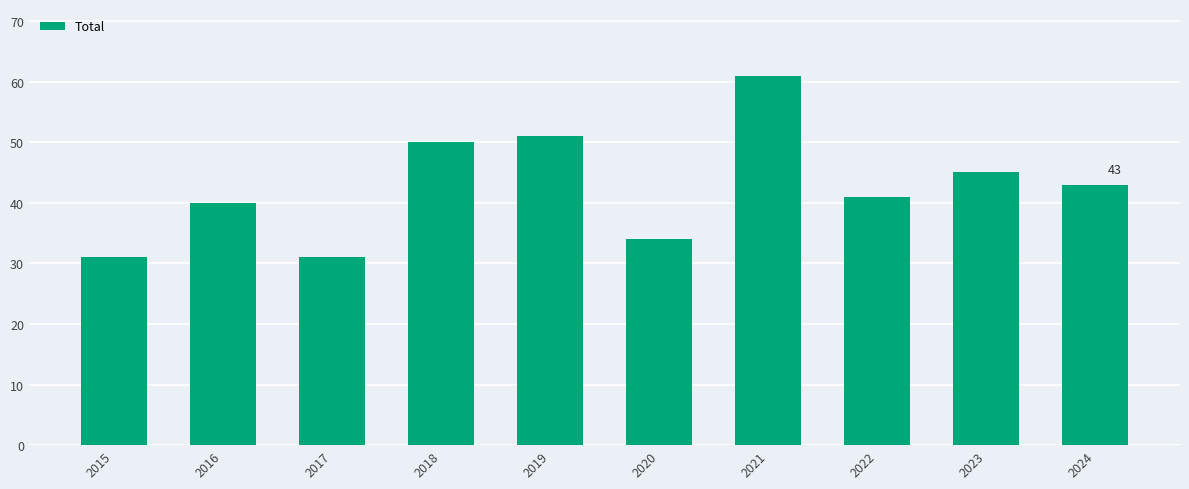

Reading left to right, list all the values displayed in this chart.

31	40	31	50	51	34	61	41	45	43